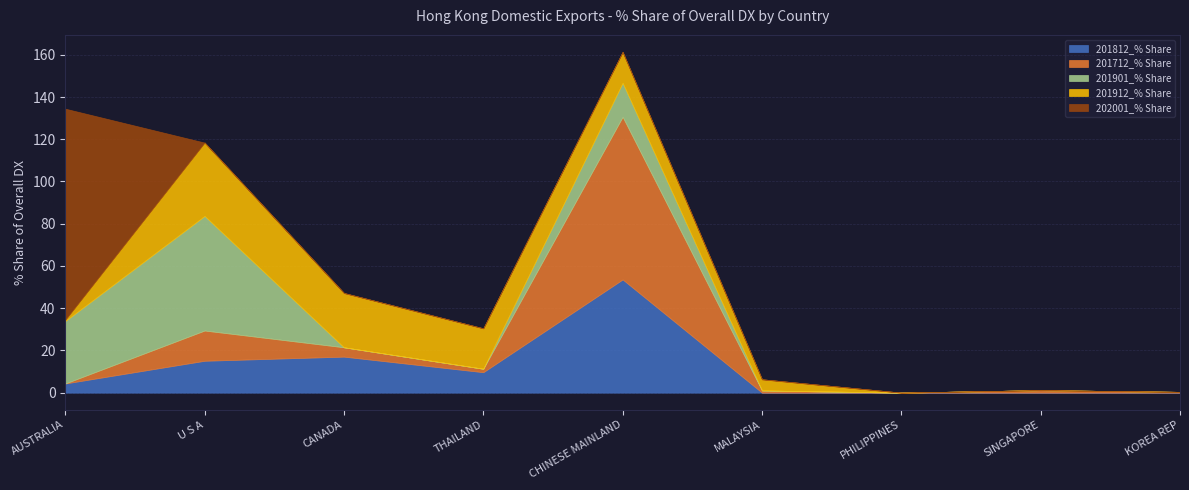

What are all the series names shown in the legend?

201812_% Share, 201712_% Share, 201901_% Share, 201912_% Share, 202001_% Share